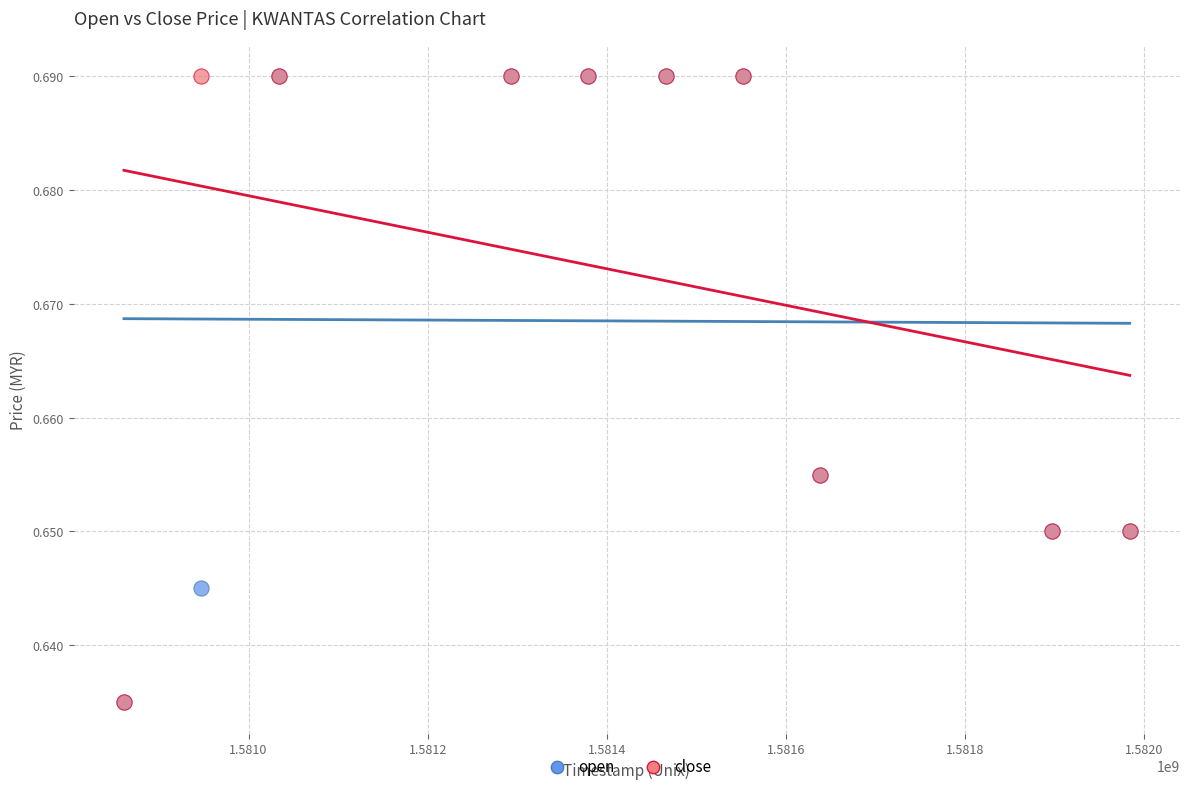

What are all the series names shown in the legend?

open, close